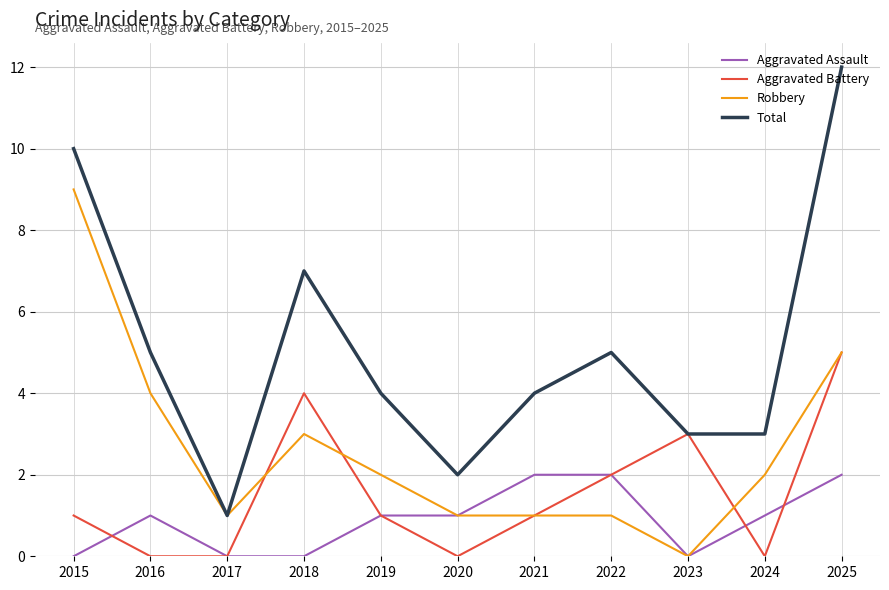

What is the difference between the maximum and minimum values in the Total series?

11